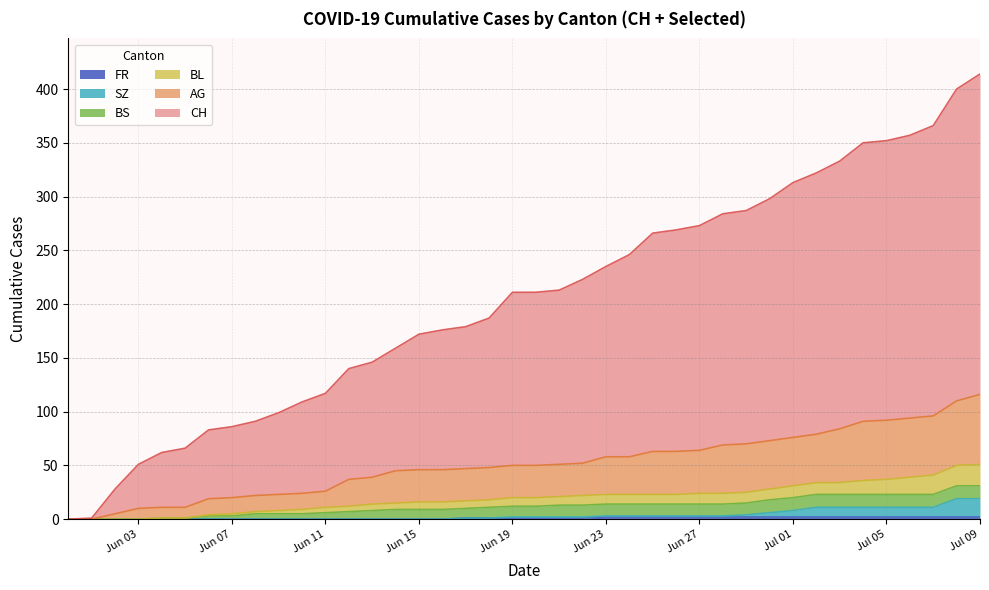

True or false: BL and FR intersect in this chart.

False